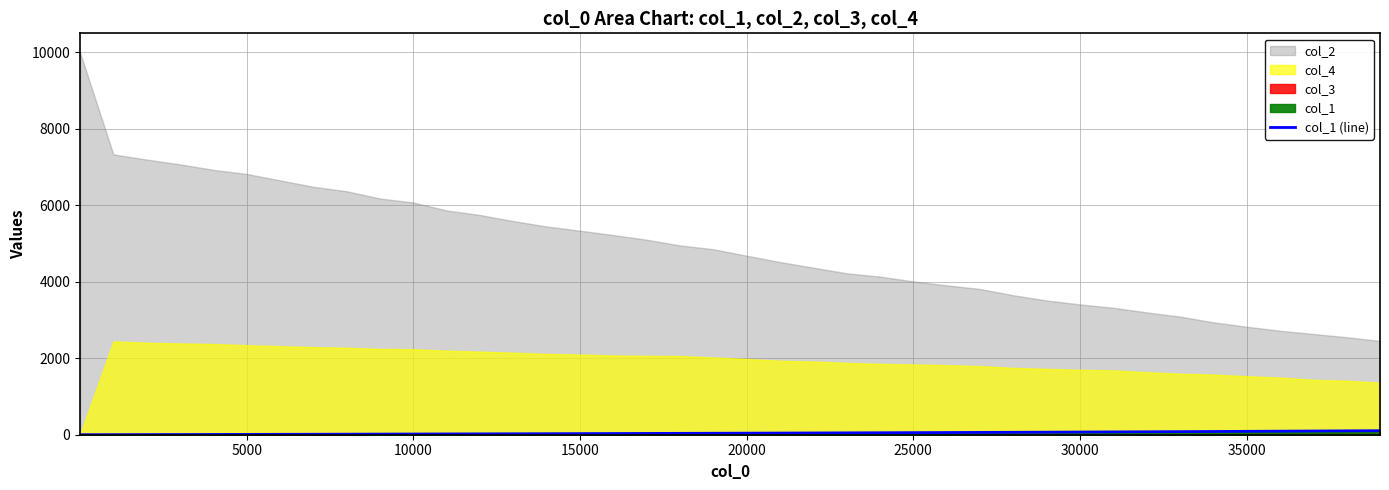

Is it true that the value at 20 is 23.9?

False